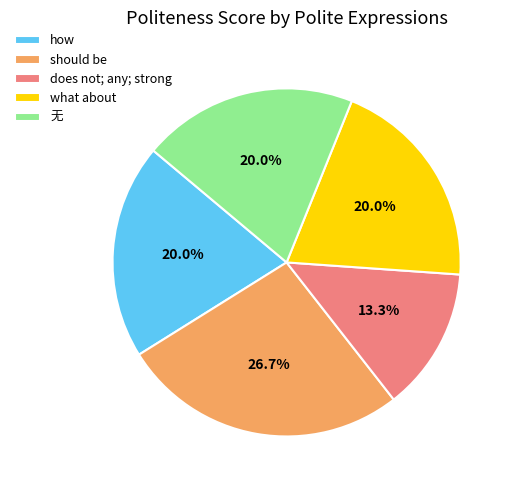

How many segments does this pie chart have?

5